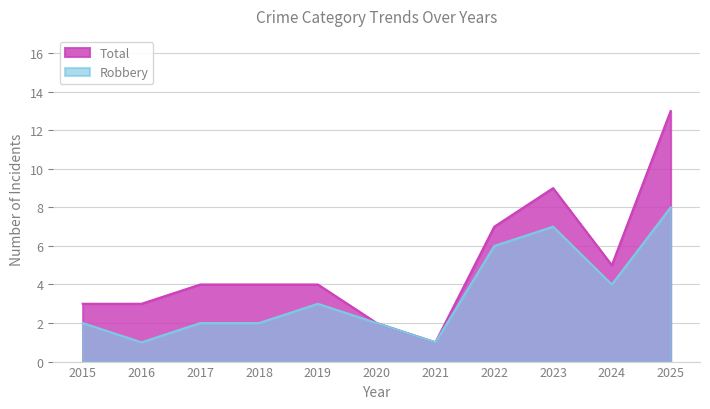

At 2021, list the series in order from largest to smallest.

Robbery, Total